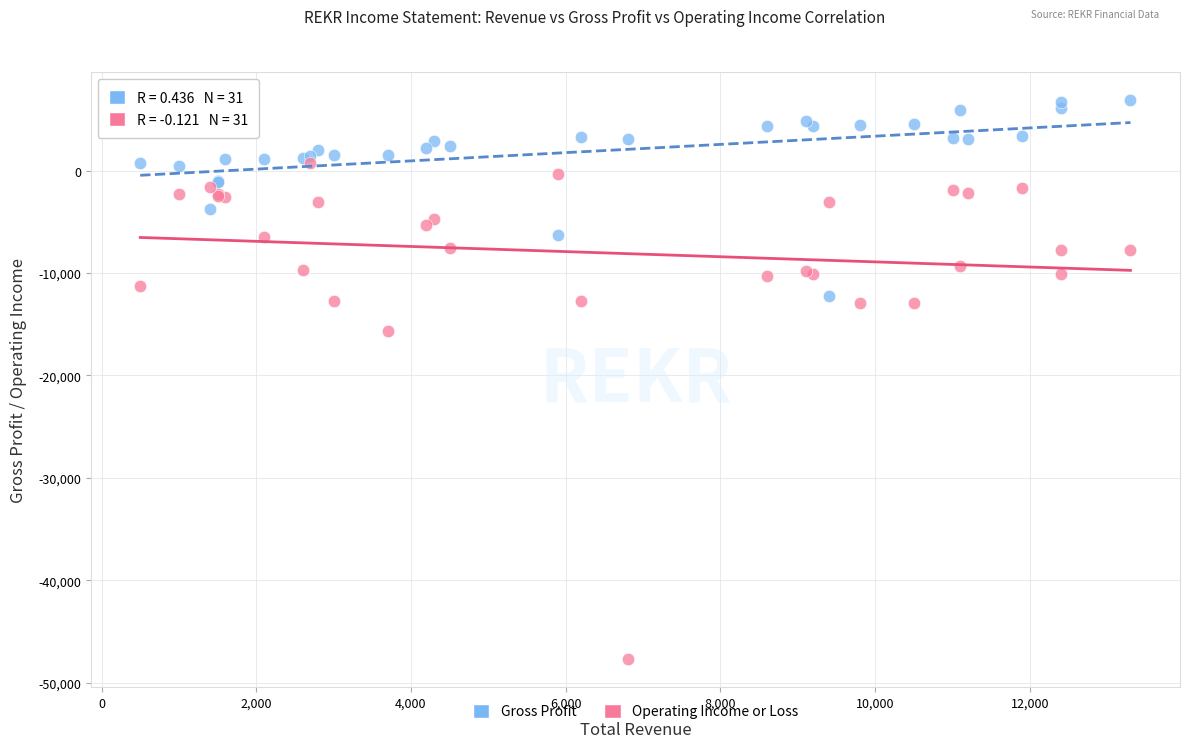

Across all series, what Y value is closest to -20400?

-15700